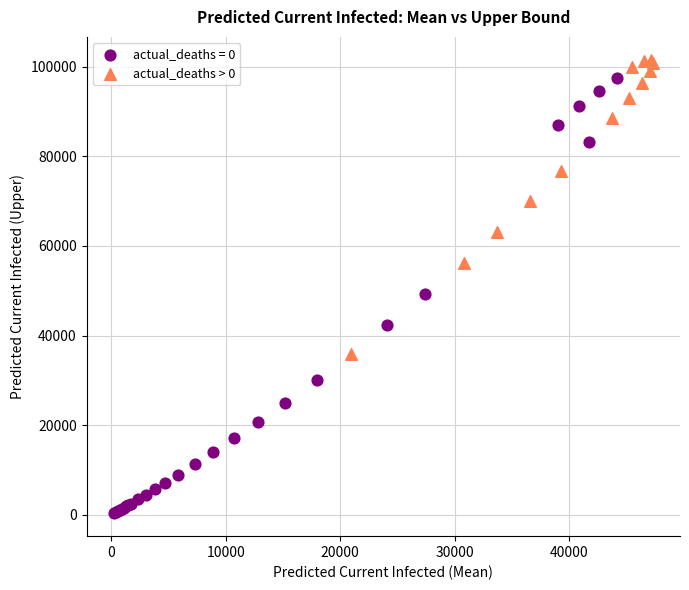

Which series has the widest spread of Y values?

actual_deaths = 0